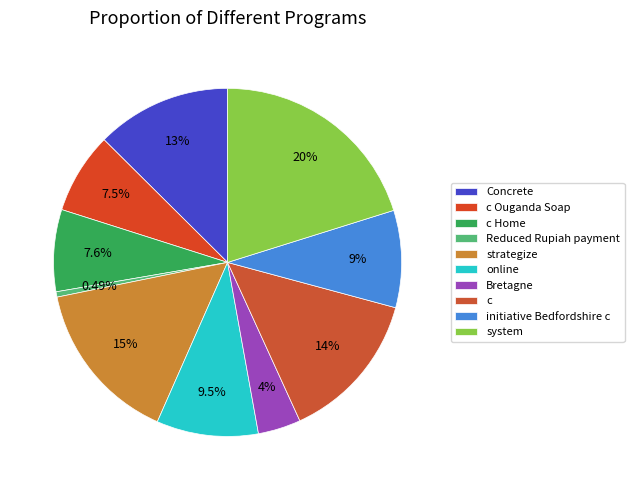

Do Reduced Rupiah payment and strategize together represent more than half of the pie?

No